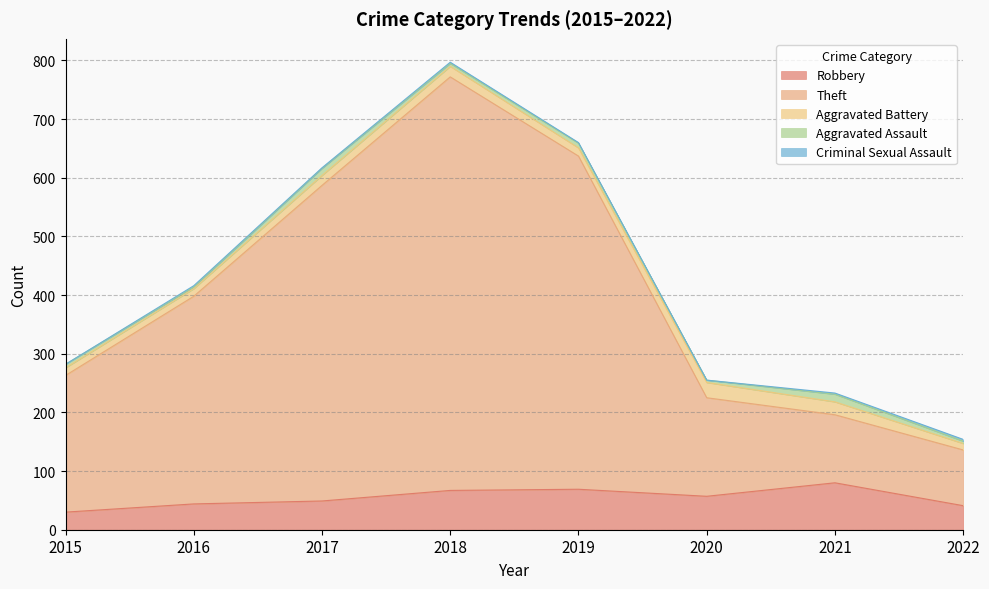

In Aggravated Battery, how many points are higher than both neighbors (excluding endpoints)?

2